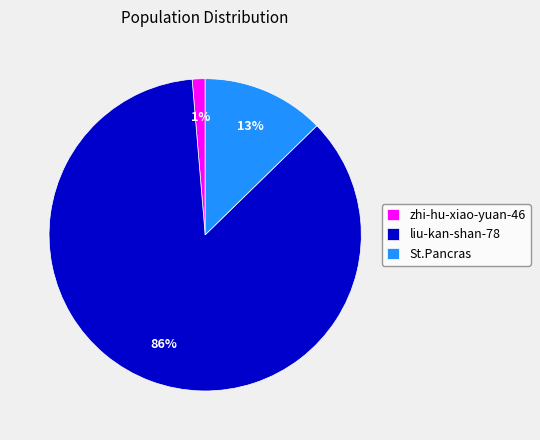

How many segments does this pie chart have?

3